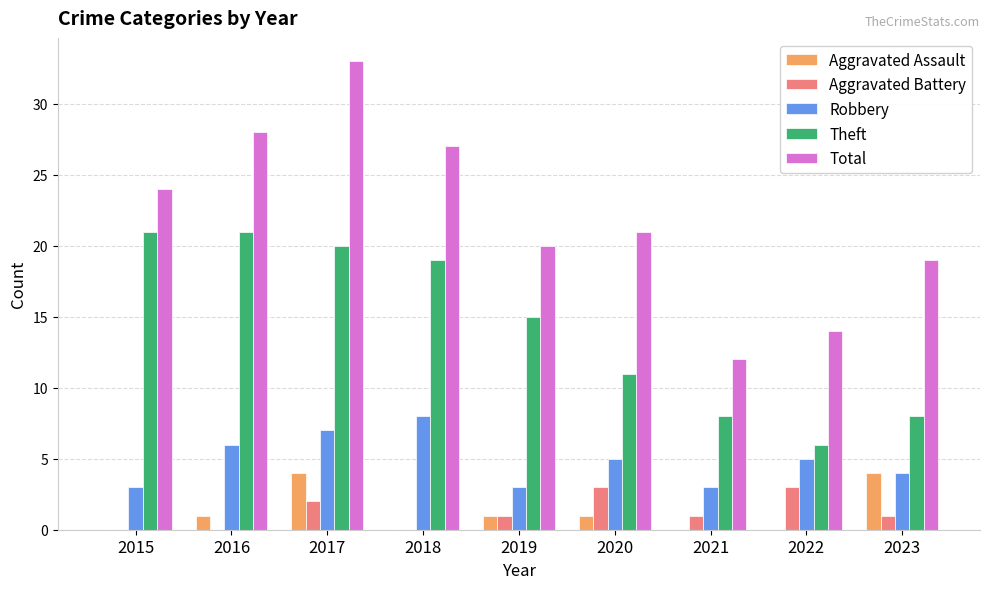

Does the chart contain stacked bars?

No